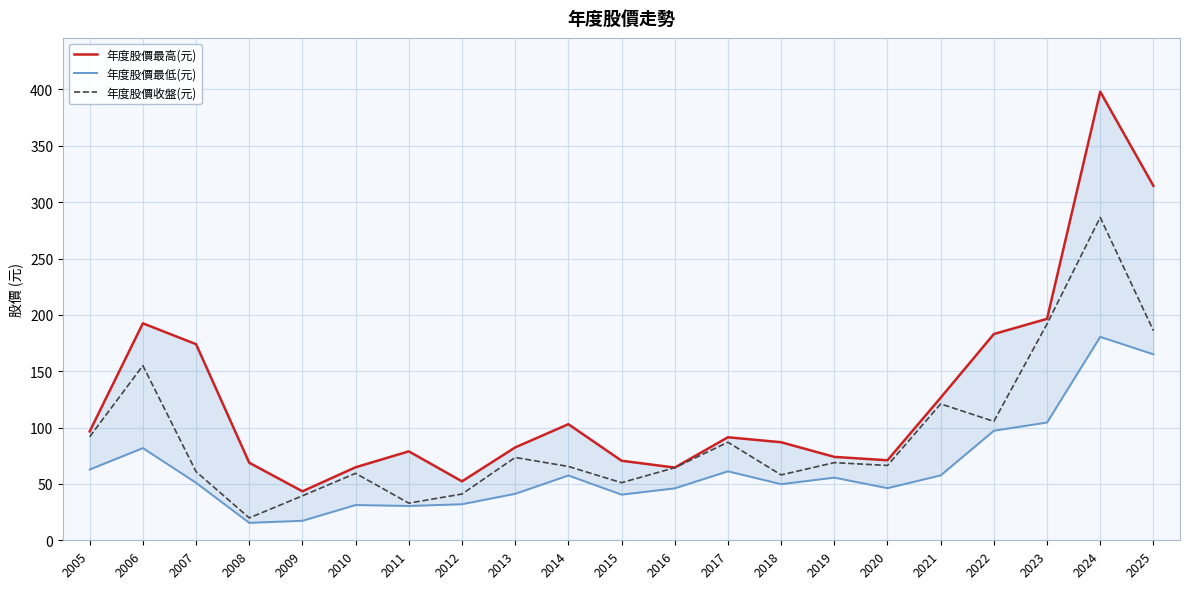

What is the sum of all 年度股價收盤(元) values?

1926.2